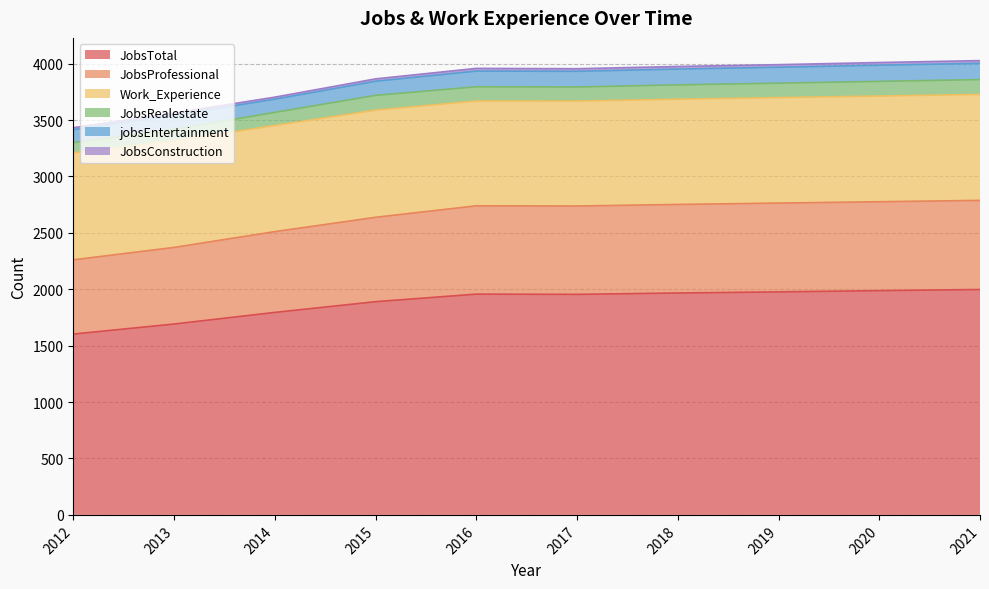

Reading left to right, what are all the values shown in this chart?

JobsTotal: 2012=1603	2013=1692	2014=1795	2015=1890	2016=1957	2017=1955	2018=1967	2019=1977	2020=1988	2021=1998
JobsProfessional: 2012=658	2013=679	2014=716	2015=748	2016=783	2017=783	2018=785	2019=787	2020=788	2021=790
Work_Experience: 2012=948	2013=944	2014=941	2015=950	2016=929	2017=930	2018=933	2019=935	2020=937	2021=939
JobsRealestate: 2012=91	2013=103	2014=116	2015=131	2016=126	2017=125	2018=127	2019=128	2020=130	2021=132
jobsEntertainment: 2012=115	2013=123	2014=117	2015=125	2016=139	2017=139	2018=140	2019=141	2020=143	2021=144
JobsConstruction: 2012=17	2013=21	2014=18	2015=21	2016=24	2017=23	2018=23	2019=23	2020=24	2021=24